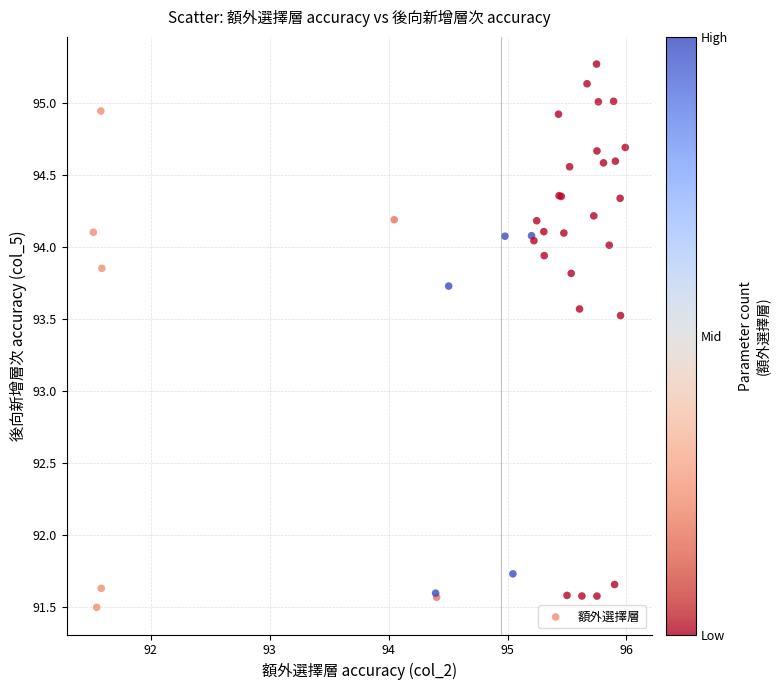

What Y value in the scatter plot is closest to 93?

93.5